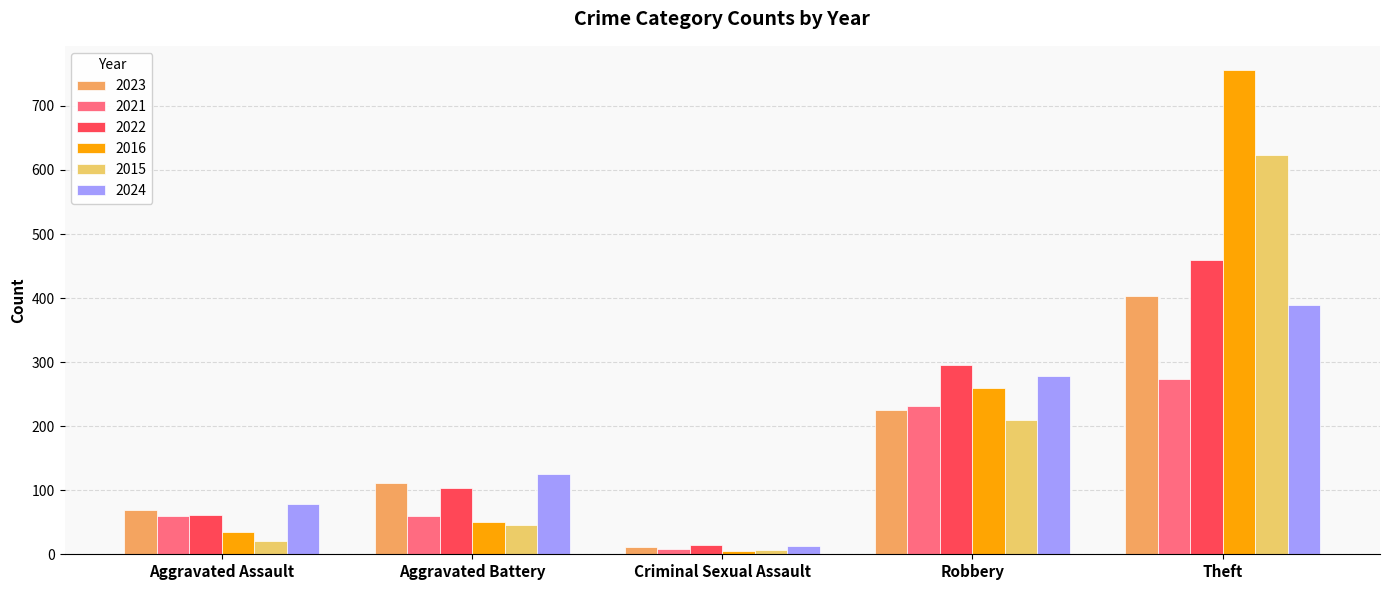

How many bars are there in each group?

6